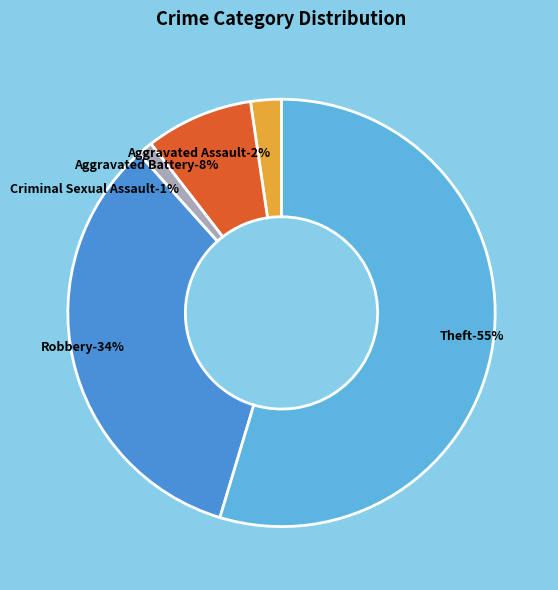

Count the number of slices in the pie.

5